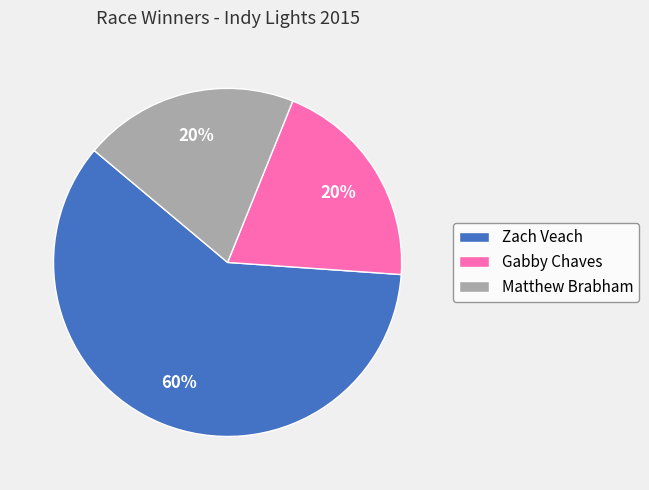

To the nearest percent, what percentage of the pie is Zach Veach?

60%